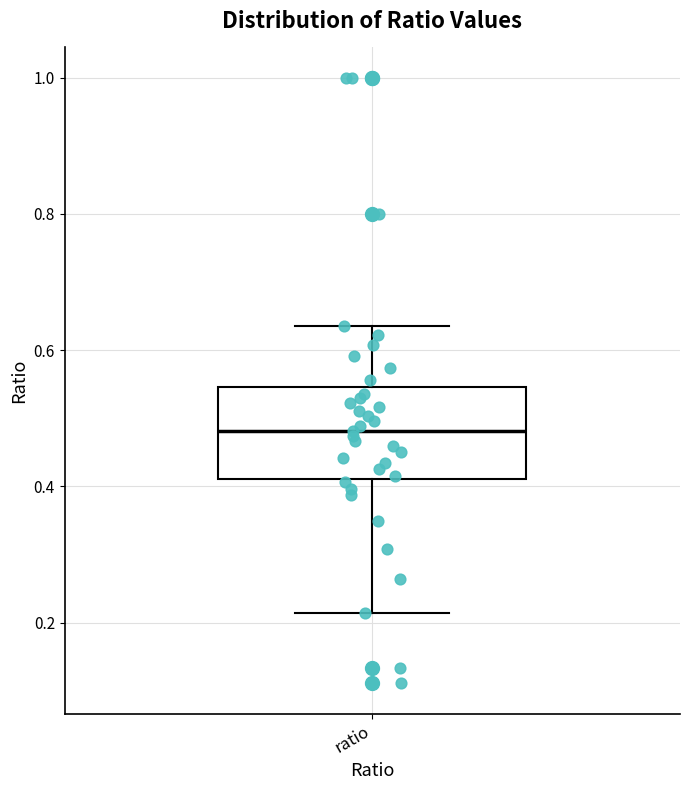

Where does the lower whisker of the box for ratio end on the y-axis? The values are not printed on the chart, so give them approximately, as read against the axis.

0.22